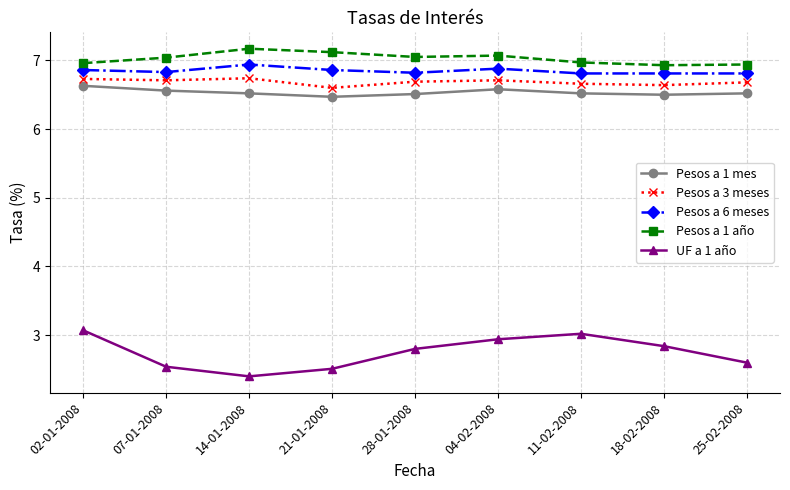

What is the sum of all Pesos a 6 meses values?

61.6